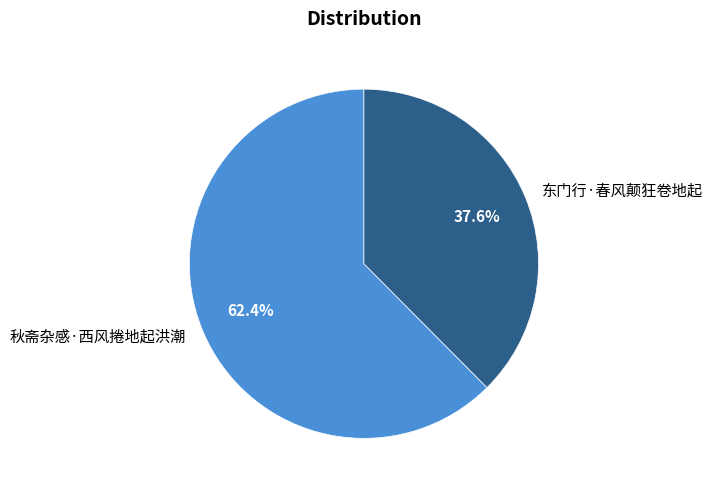

What percentage is the 秋斋杂感·西风捲地起洪潮 slice, to the nearest percent?

62%